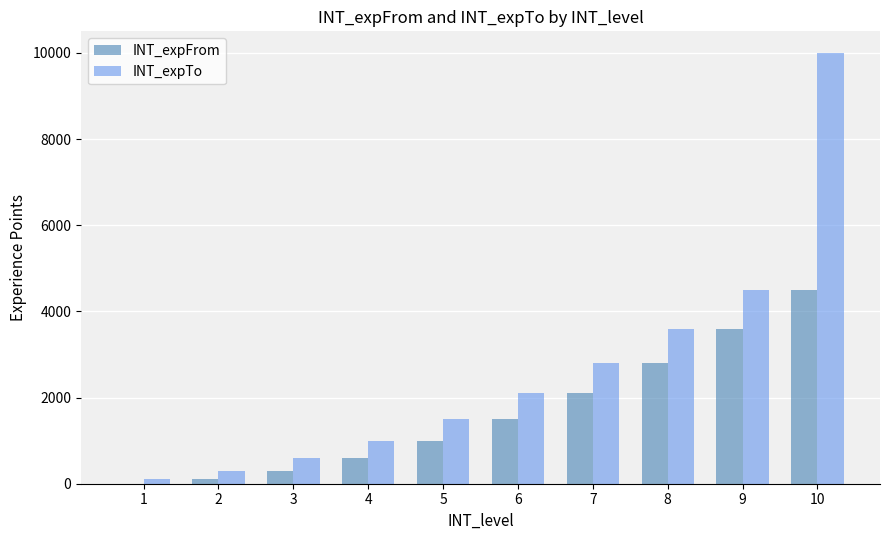

Which series has the largest total across all categories?

INT_expTo